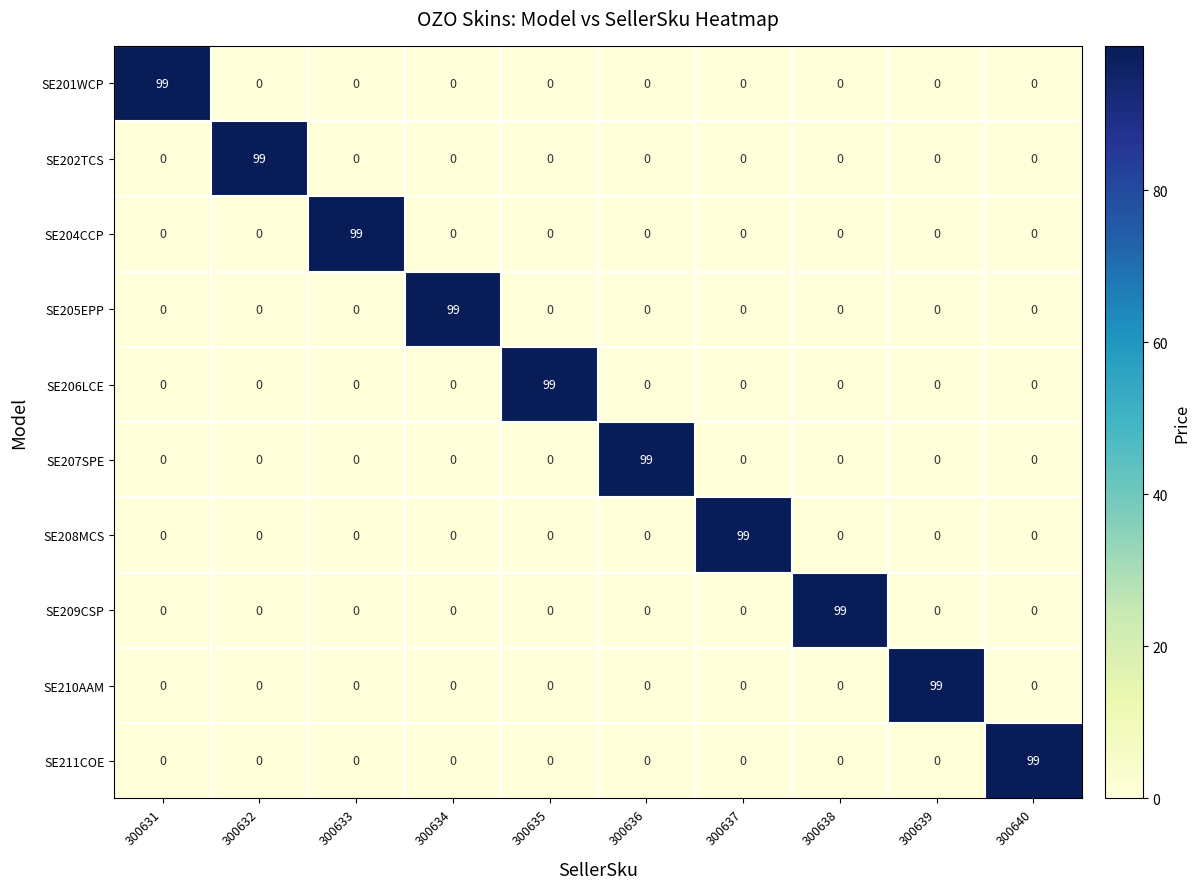

What is the sum of all SE205EPP values?

99